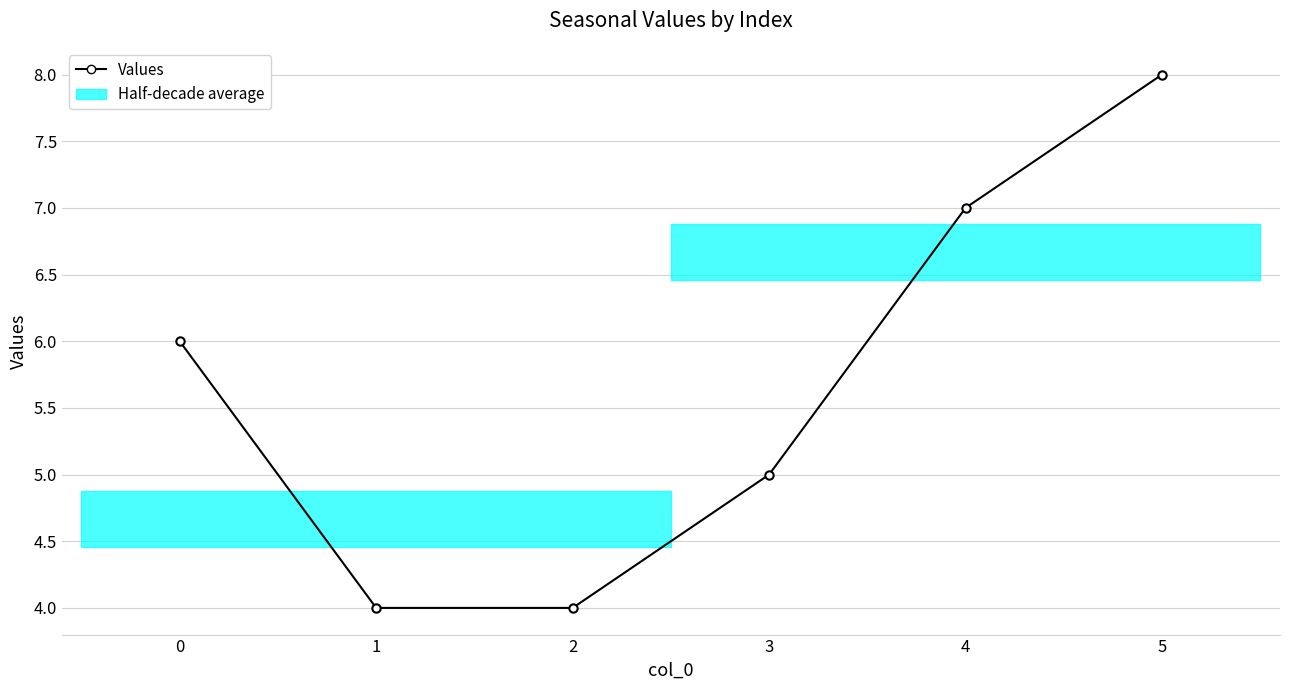

How many values are between 4 and 7?

5